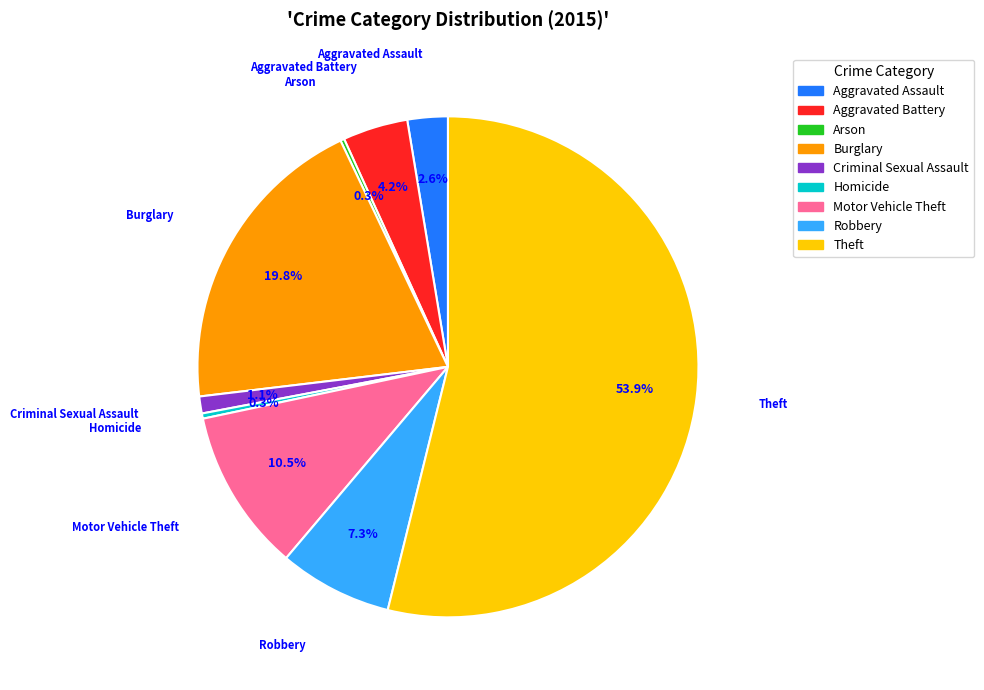

What is the ratio of the value at Theft to the value at Aggravated Assault?

20.7